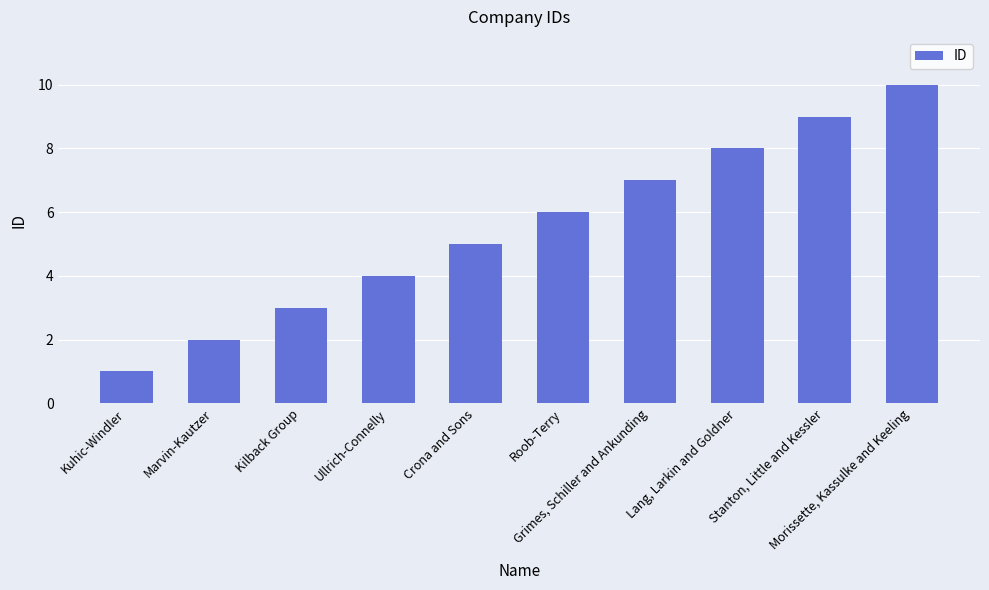

Reading left to right, extract all data points from this chart.

Kuhic-Windler=1	Marvin-Kautzer=2	Kilback Group=3	Ullrich-Connelly=4	Crona and Sons=5	Roob-Terry=6	Grimes, Schiller and Ankunding=7	Lang, Larkin and Goldner=8	Stanton, Little and Kessler=9	Morissette, Kassulke and Keeling=10